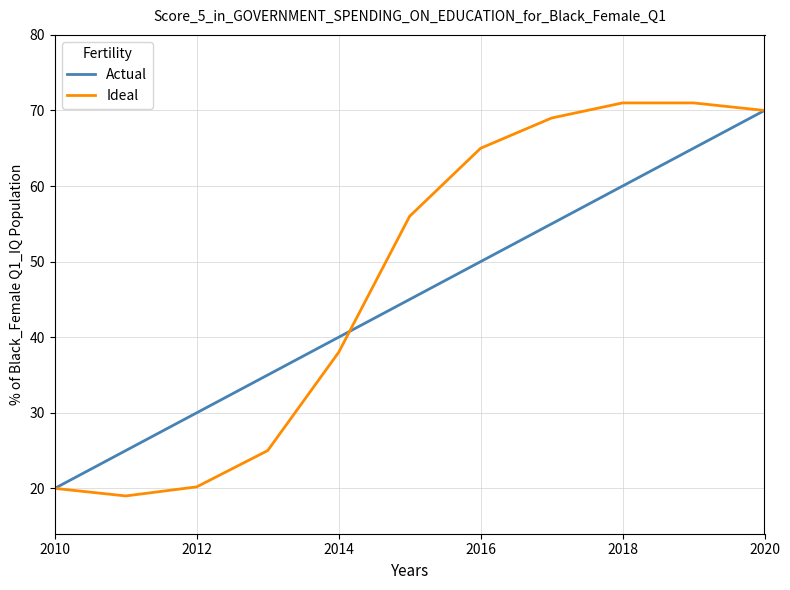

How many lines are shown in the chart?

2